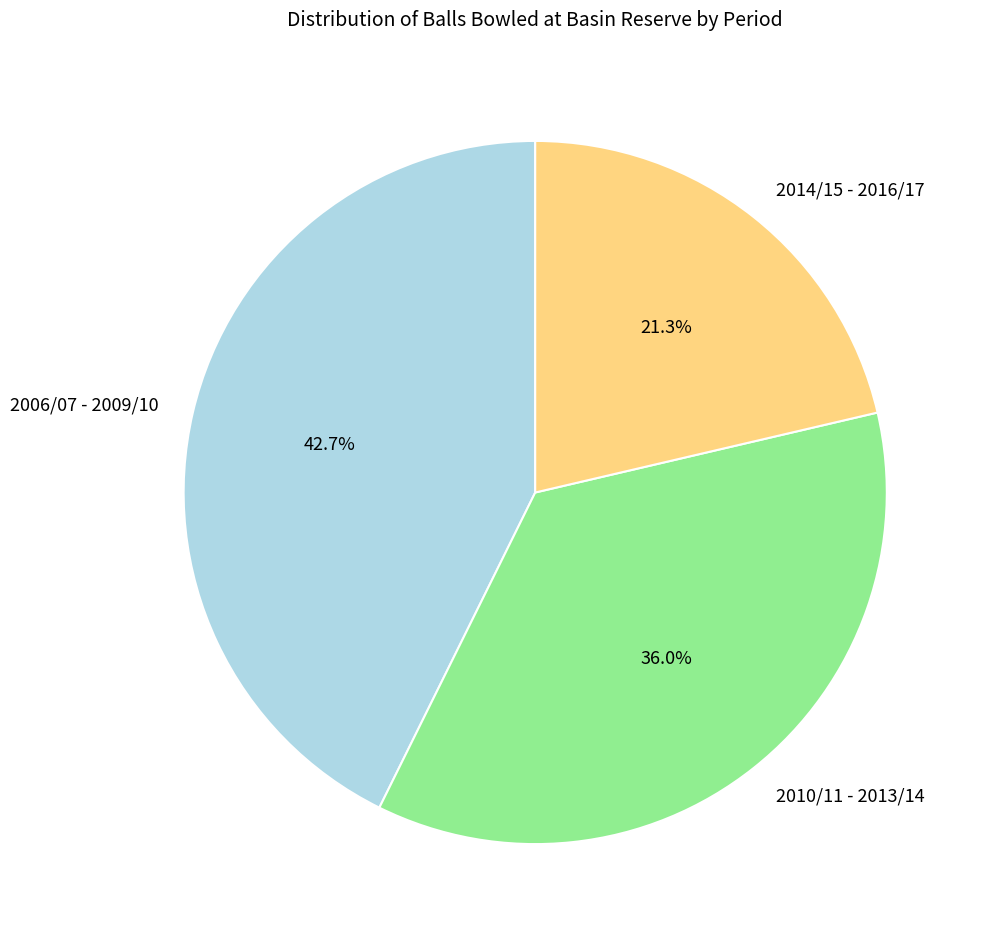

Does any single category account for the majority?

No